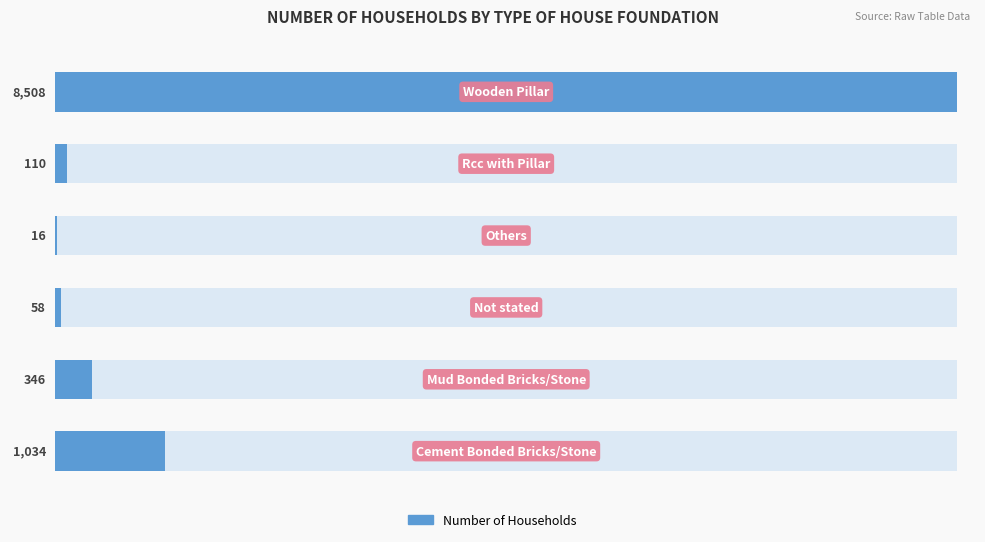

What is the maximum value shown in the chart?

8508